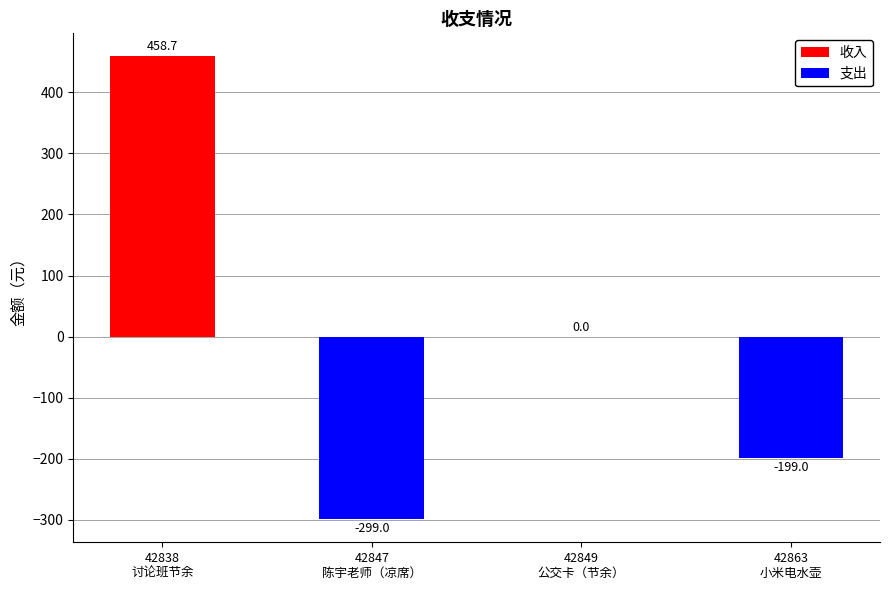

Reading right to left, what are all the values shown in this chart?

收入: 42863
小米电水壶=0.0	42849
公交卡（节余）=0.0	42847
陈宇老师（凉席）=0.0	42838
讨论班节余=458.7
支出: 42863
小米电水壶=-199.0	42849
公交卡（节余）=0.0	42847
陈宇老师（凉席）=-299.0	42838
讨论班节余=0.0